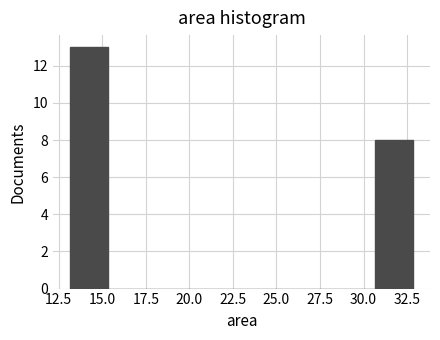

How tall is the bar that spans 30.5 to 33.0 on the x-axis? Neither the bar edges nor the heights are printed on the chart, so give them approximately, as read against the axes.

8